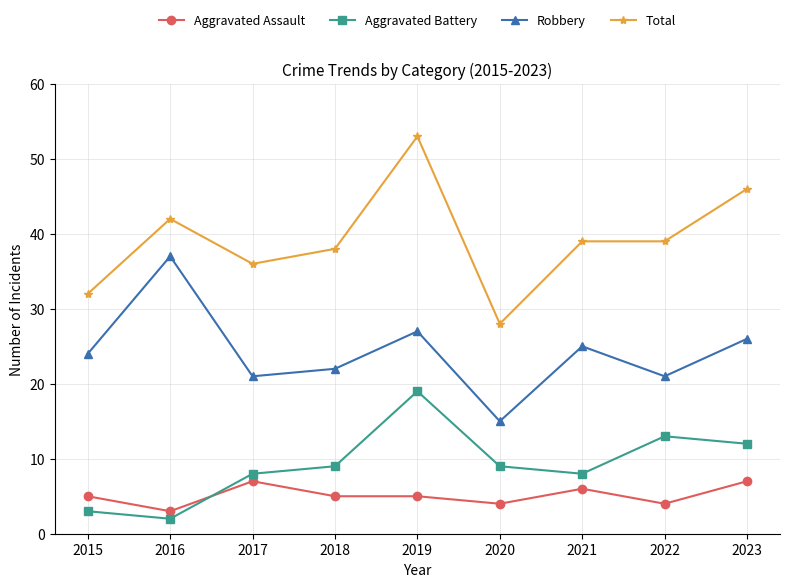

At how many categories does at least one series exceed 41?

3